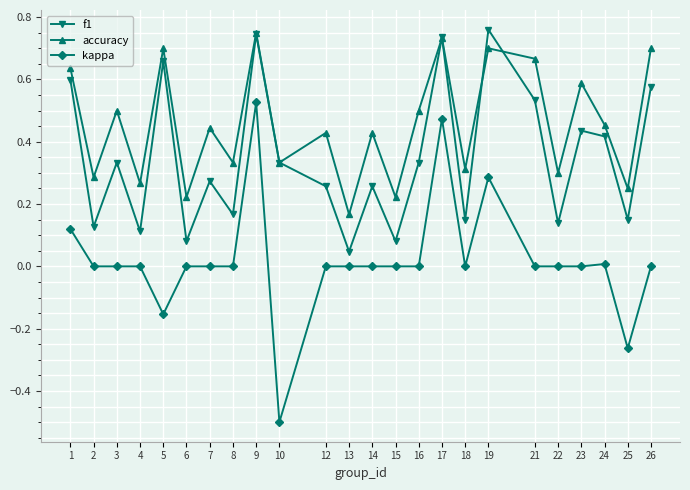

How many interior local peaks does the accuracy series have?

9